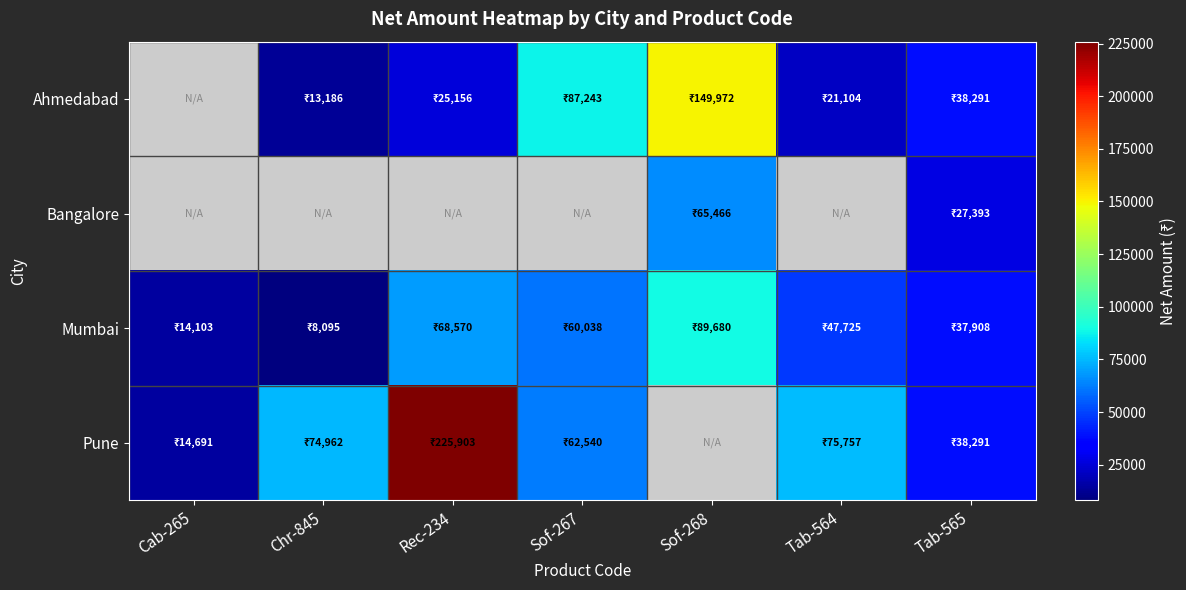

Is it true that Ahmedabad equals 7938.5 at Chr-845?

False